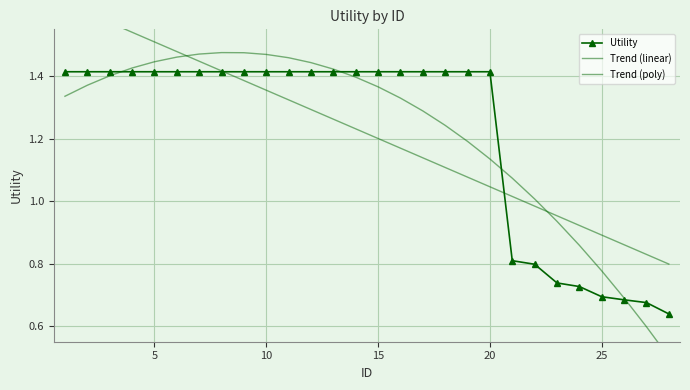

True or false: Trend (poly) has more than 0 points higher than both neighbors.

True